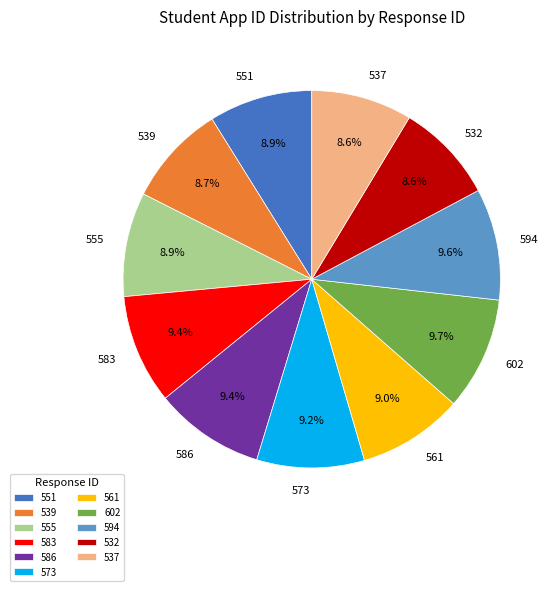

How many segments does this pie chart have?

11